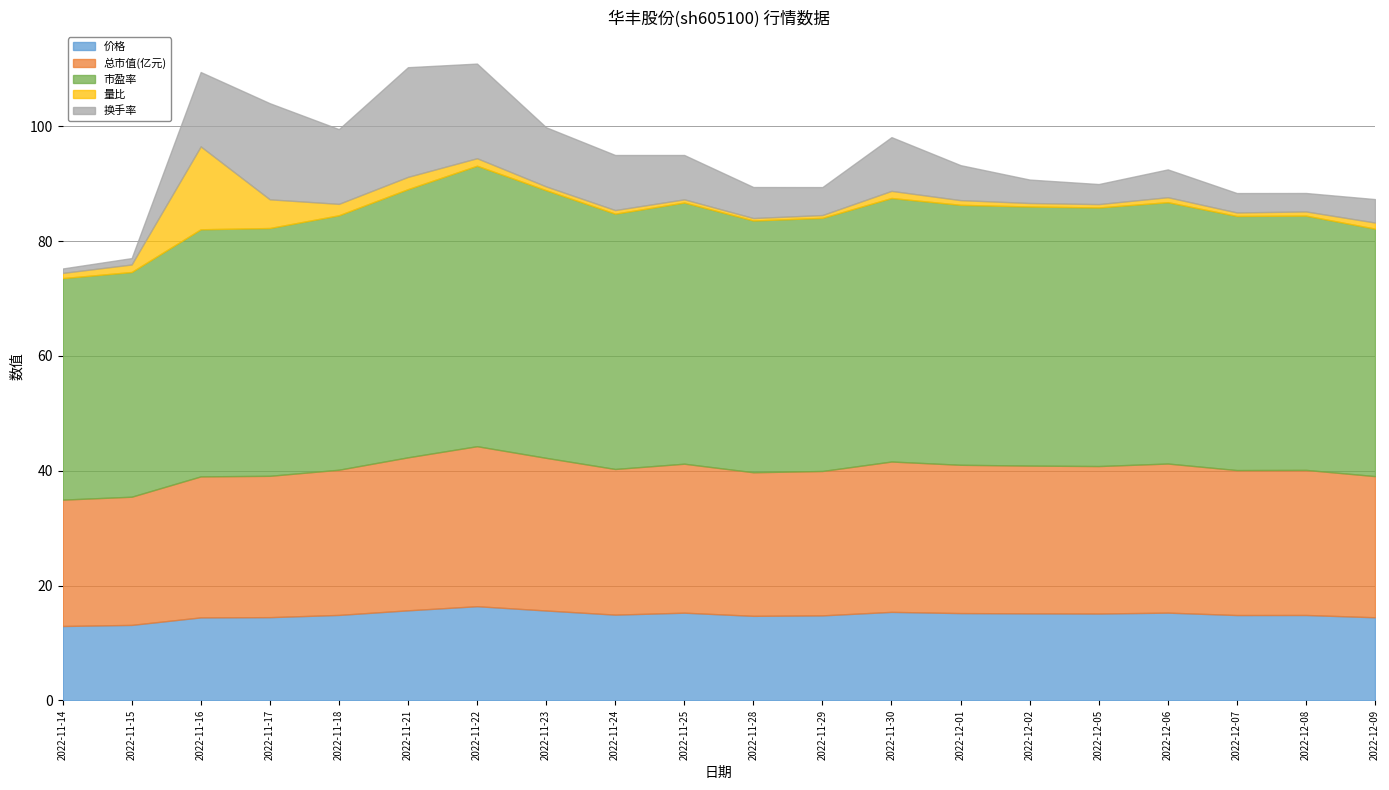

Reading right to left, extract all data points from this chart.

价格: 2022-12-09=14.5	2022-12-08=14.9	2022-12-07=14.9	2022-12-06=15.3	2022-12-05=15.1	2022-12-02=15.2	2022-12-01=15.2	2022-11-30=15.4	2022-11-29=14.8	2022-11-28=14.7	2022-11-25=15.3	2022-11-24=14.9	2022-11-23=15.7	2022-11-22=16.4	2022-11-21=15.7	2022-11-18=14.9	2022-11-17=14.5	2022-11-16=14.4	2022-11-15=13.1	2022-11-14=12.9
总市值(亿元): 2022-12-09=24.6	2022-12-08=25.3	2022-12-07=25.2	2022-12-06=26.0	2022-12-05=25.7	2022-12-02=25.7	2022-12-01=25.8	2022-11-30=26.2	2022-11-29=25.1	2022-11-28=25.0	2022-11-25=25.9	2022-11-24=25.4	2022-11-23=26.6	2022-11-22=27.9	2022-11-21=26.6	2022-11-18=25.3	2022-11-17=24.6	2022-11-16=24.6	2022-11-15=22.3	2022-11-14=22.0
市盈率: 2022-12-09=43.1	2022-12-08=44.3	2022-12-07=44.3	2022-12-06=45.5	2022-12-05=45.0	2022-12-02=45.1	2022-12-01=45.3	2022-11-30=45.9	2022-11-29=44.1	2022-11-28=43.9	2022-11-25=45.5	2022-11-24=44.5	2022-11-23=46.6	2022-11-22=48.9	2022-11-21=46.7	2022-11-18=44.3	2022-11-17=43.2	2022-11-16=43.0	2022-11-15=39.1	2022-11-14=38.6
量比: 2022-12-09=1.1	2022-12-08=0.7	2022-12-07=0.6	2022-12-06=0.9	2022-12-05=0.6	2022-12-02=0.6	2022-12-01=0.8	2022-11-30=1.2	2022-11-29=0.5	2022-11-28=0.4	2022-11-25=0.6	2022-11-24=0.6	2022-11-23=0.7	2022-11-22=1.3	2022-11-21=2.1	2022-11-18=2.0	2022-11-17=5.0	2022-11-16=14.4	2022-11-15=1.3	2022-11-14=0.9
换手率: 2022-12-09=4.1	2022-12-08=3.2	2022-12-07=3.4	2022-12-06=4.8	2022-12-05=3.5	2022-12-02=4.1	2022-12-01=6.1	2022-11-30=9.4	2022-11-29=4.9	2022-11-28=5.4	2022-11-25=7.7	2022-11-24=9.6	2022-11-23=10.3	2022-11-22=16.5	2022-11-21=19.1	2022-11-18=13.0	2022-11-17=16.7	2022-11-16=12.9	2022-11-15=1.1	2022-11-14=0.8